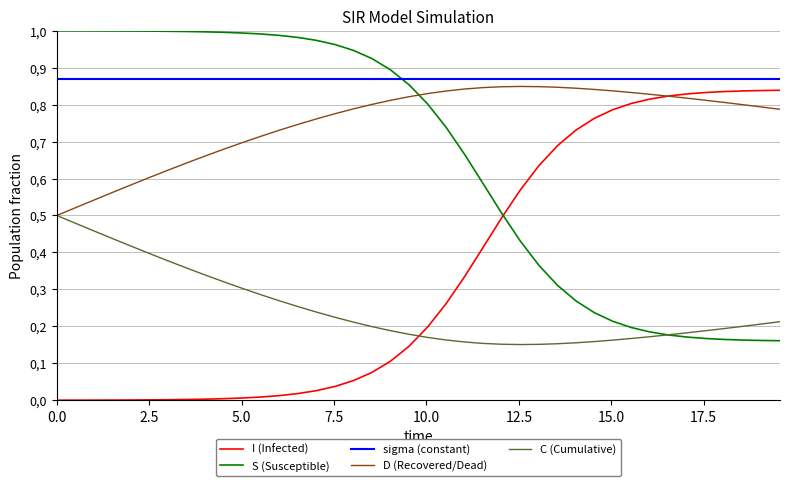

What are all the series names shown in the legend?

I (Infected), S (Susceptible), sigma (constant), D (Recovered/Dead), C (Cumulative)